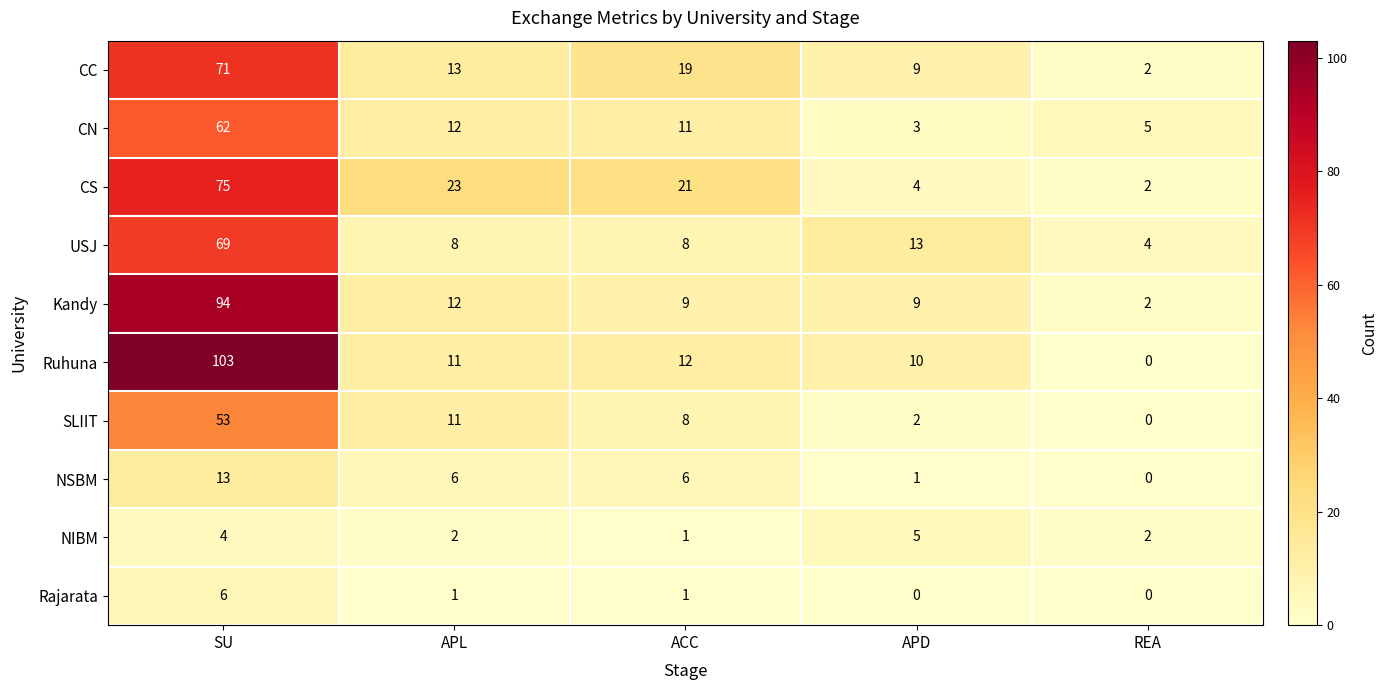

Rank the series by their maximum value, from lowest to highest.

NIBM, Rajarata, NSBM, SLIIT, CN, USJ, CC, CS, Kandy, Ruhuna